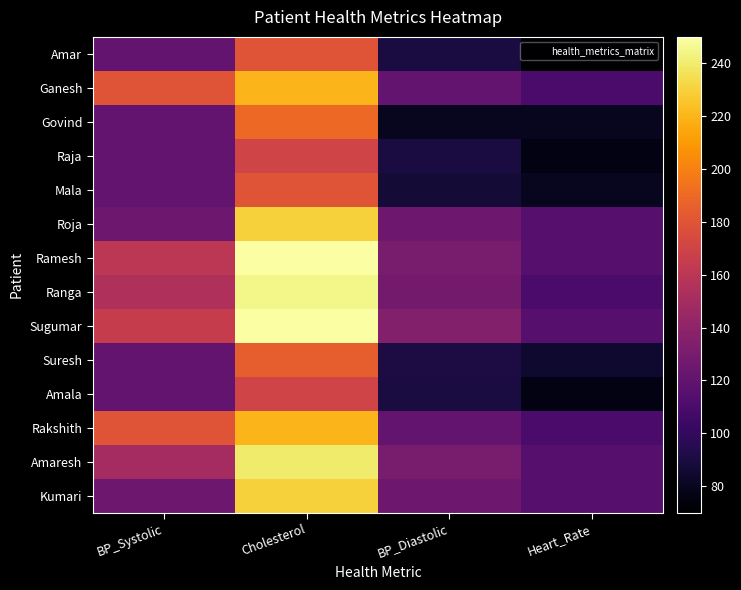

At how many categories does at least one series exceed 113?

4